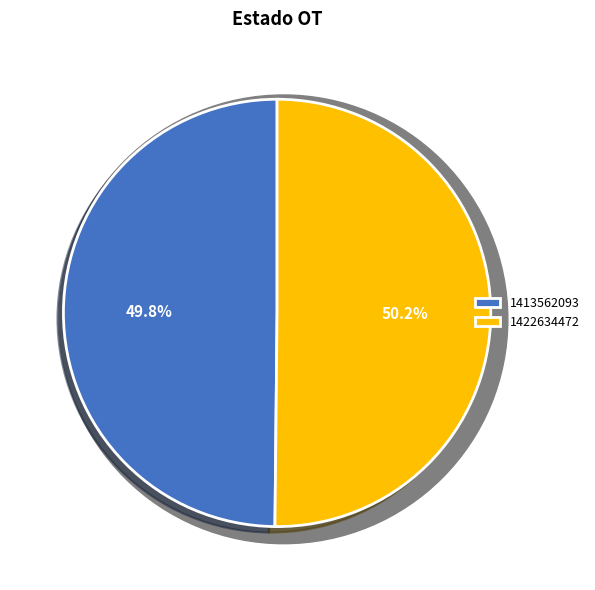

Which category has the biggest portion of the pie?

1422634472